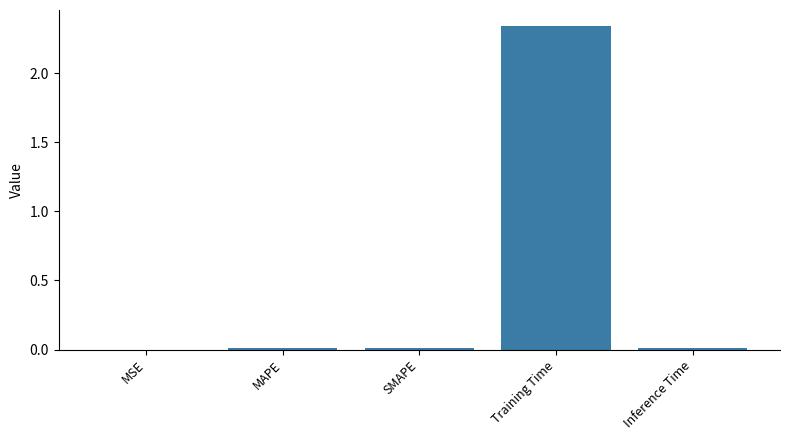

Which has a higher value, Training Time or Inference Time?

Training Time